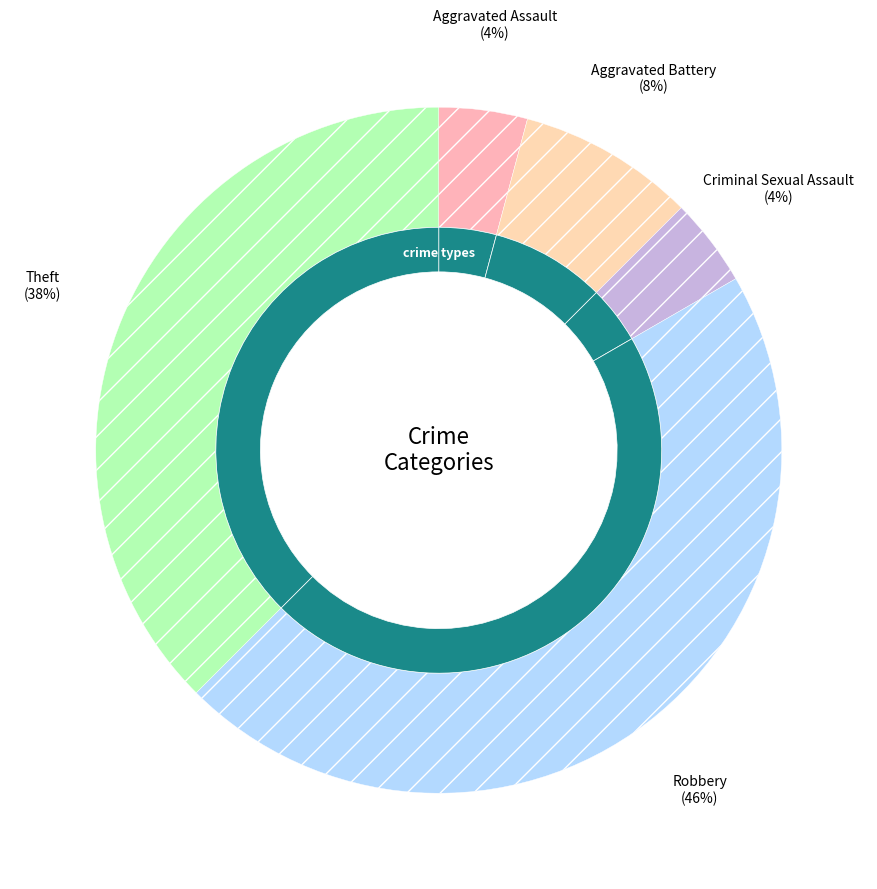

What is the ratio of the value at Criminal Sexual Assault to the value at Aggravated Battery?

0.5